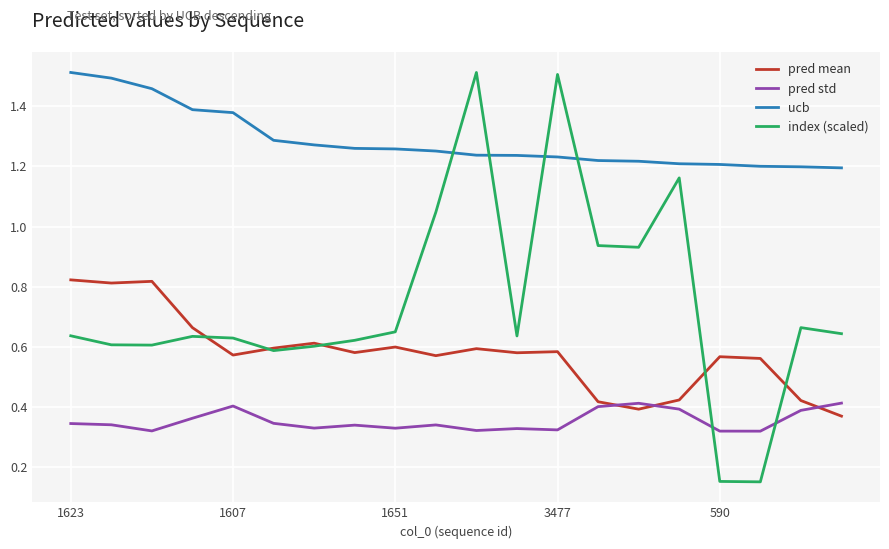

Rank the series by their average value, from highest to lowest.

ucb, index (scaled), pred mean, pred std